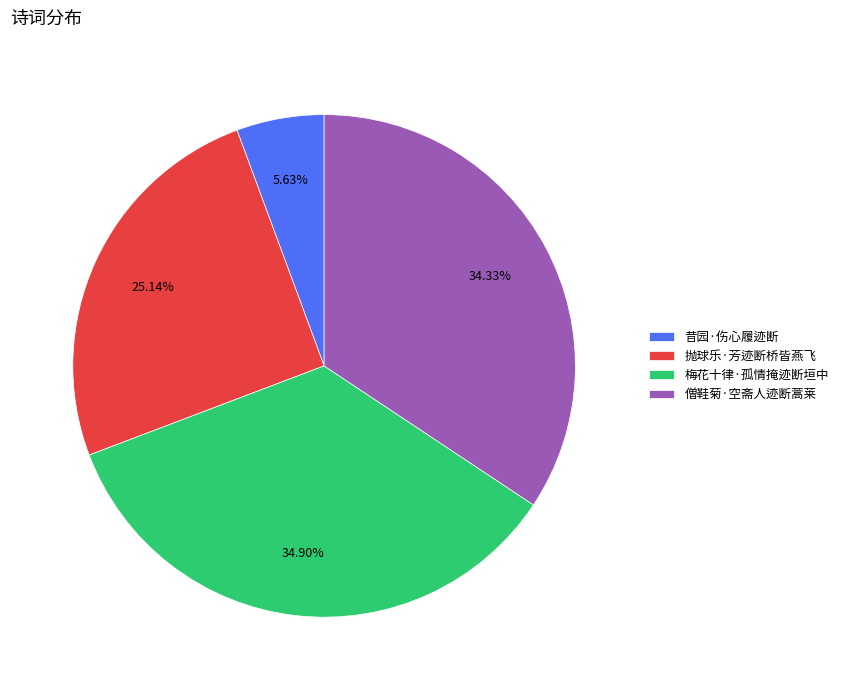

To the nearest percent, what percentage of the pie is 抛球乐·芳迹断桥皆燕飞?

25%